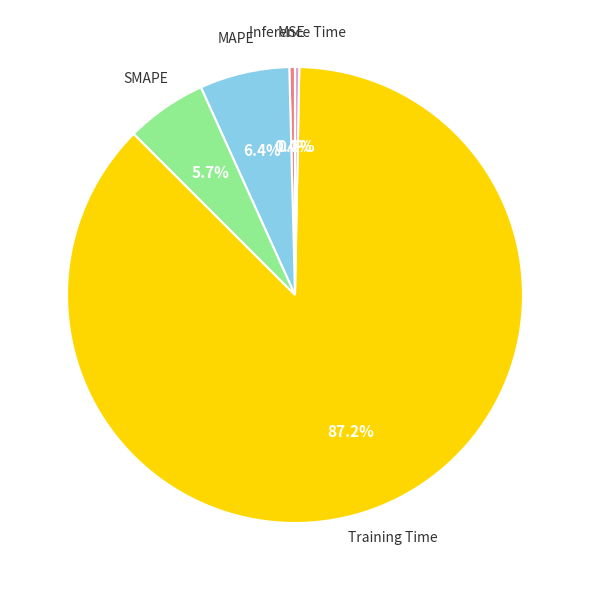

How many slices are in this pie chart?

5